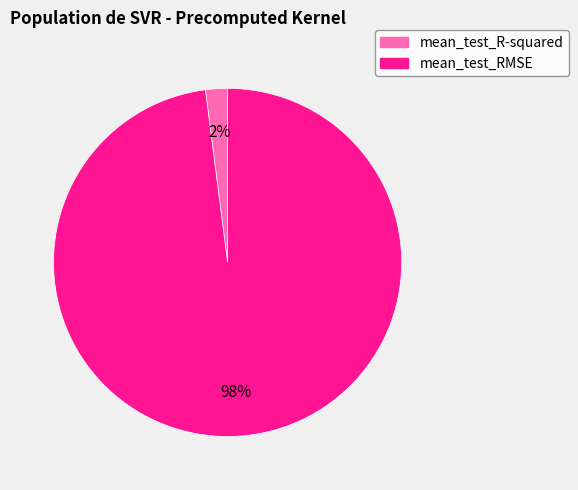

Count the number of slices in the pie.

2